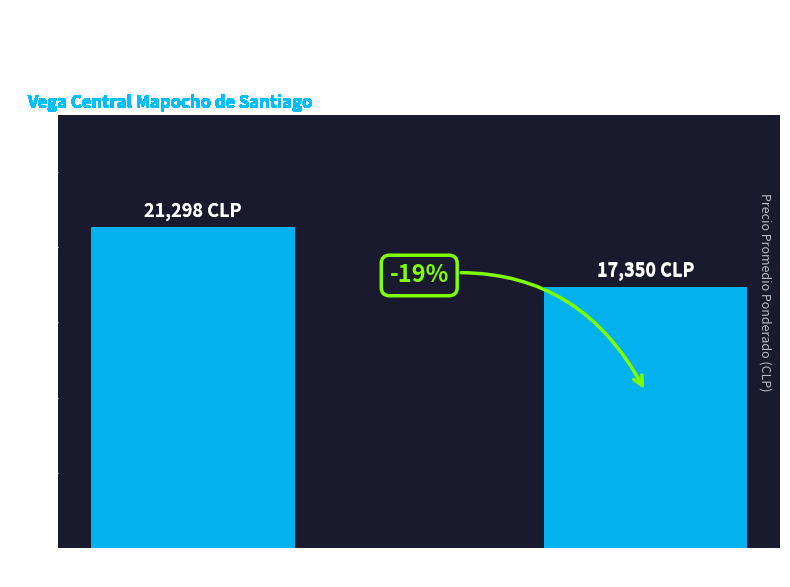

What is the ratio of the value at Primera to the value at Segunda?

1.2